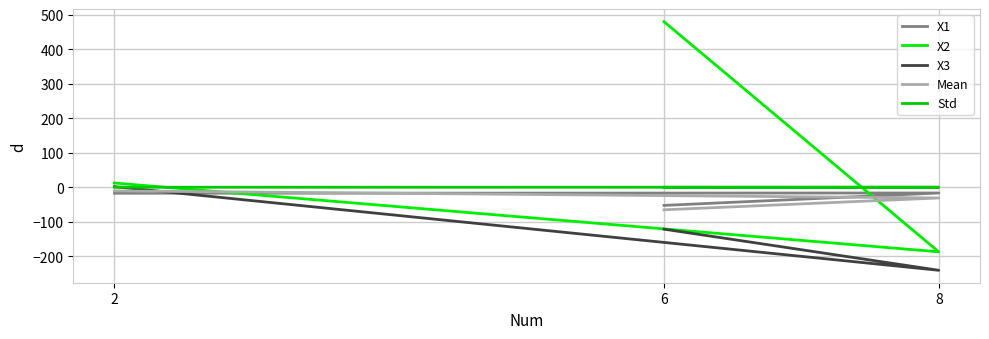

Is the value of X2 at 2 greater than the value of Std at 2?

Yes